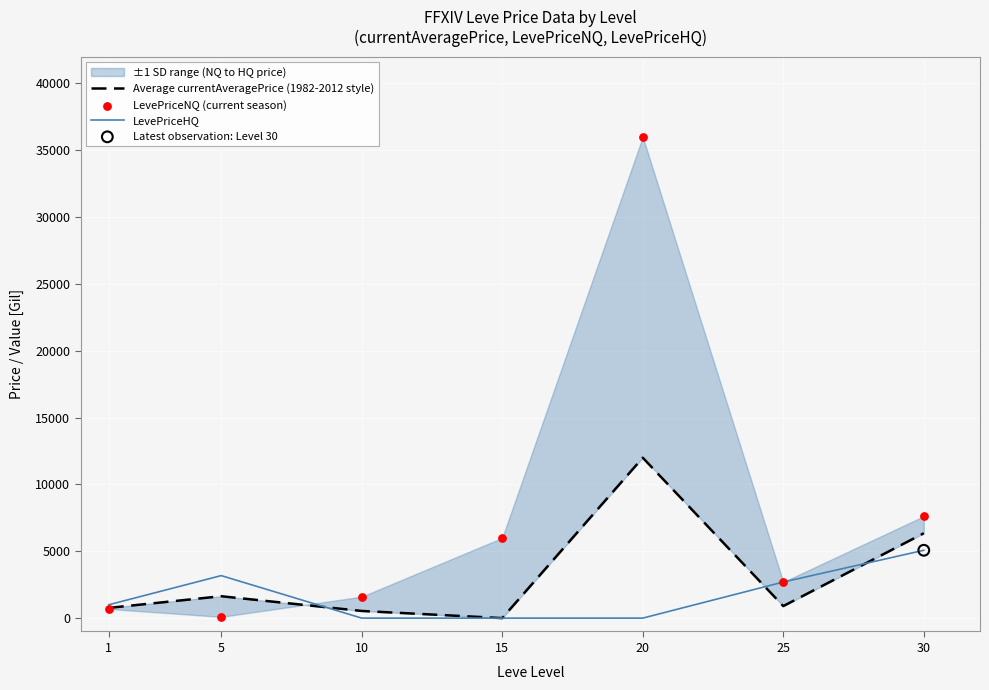

The value of LevePriceHQ at 15 is 1610.6. True or false?

False